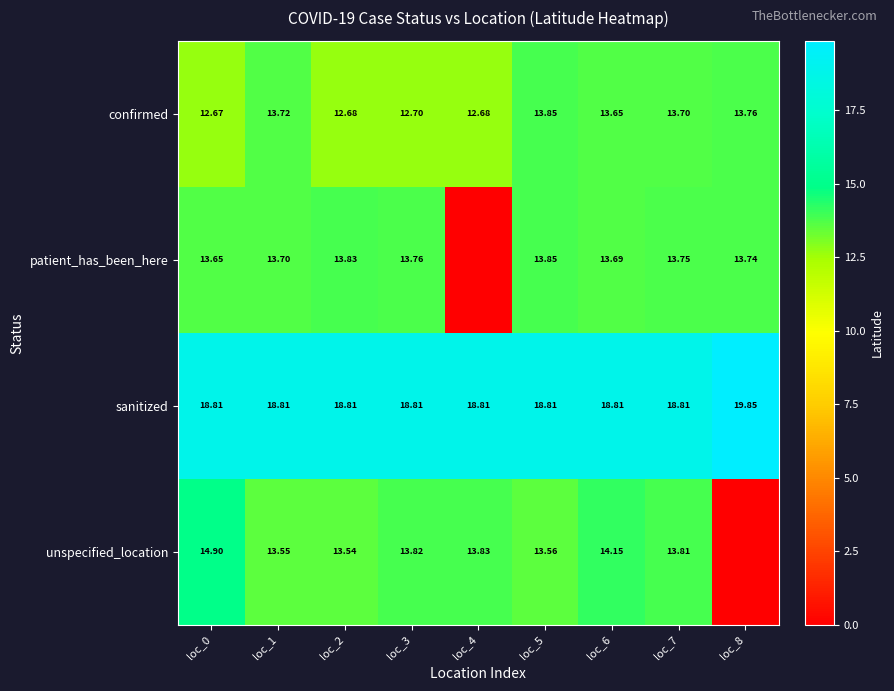

Which category has the highest value across all series?

loc_8